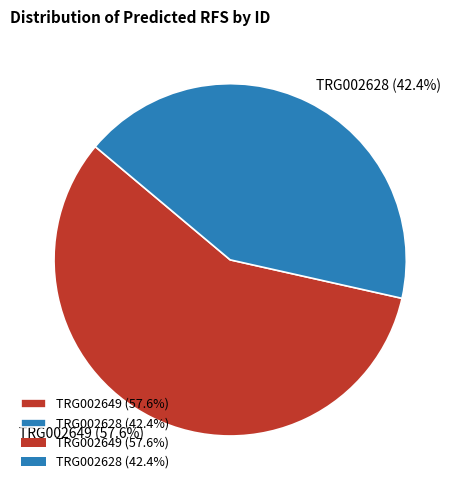

To the nearest percent, what is the difference between the TRG002628 and TRG002649 slice percentages?

15%